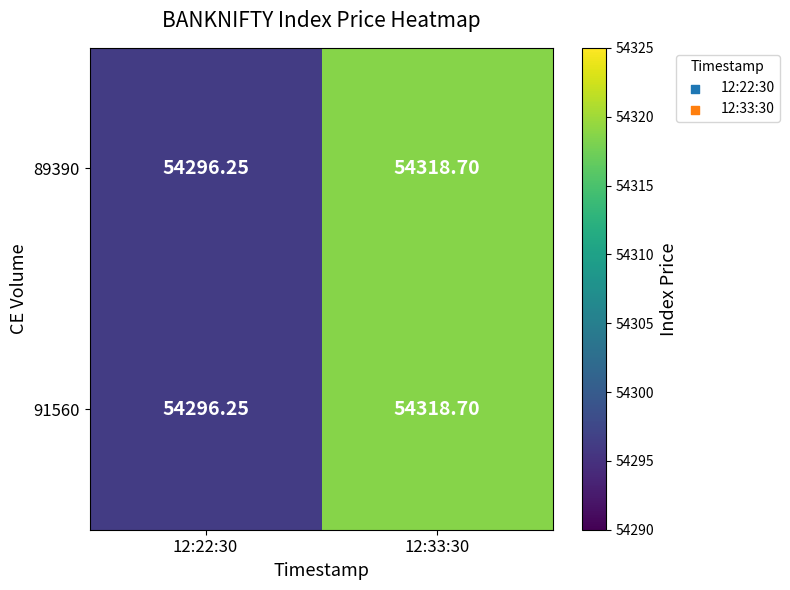

How many series are shown in this chart?

2